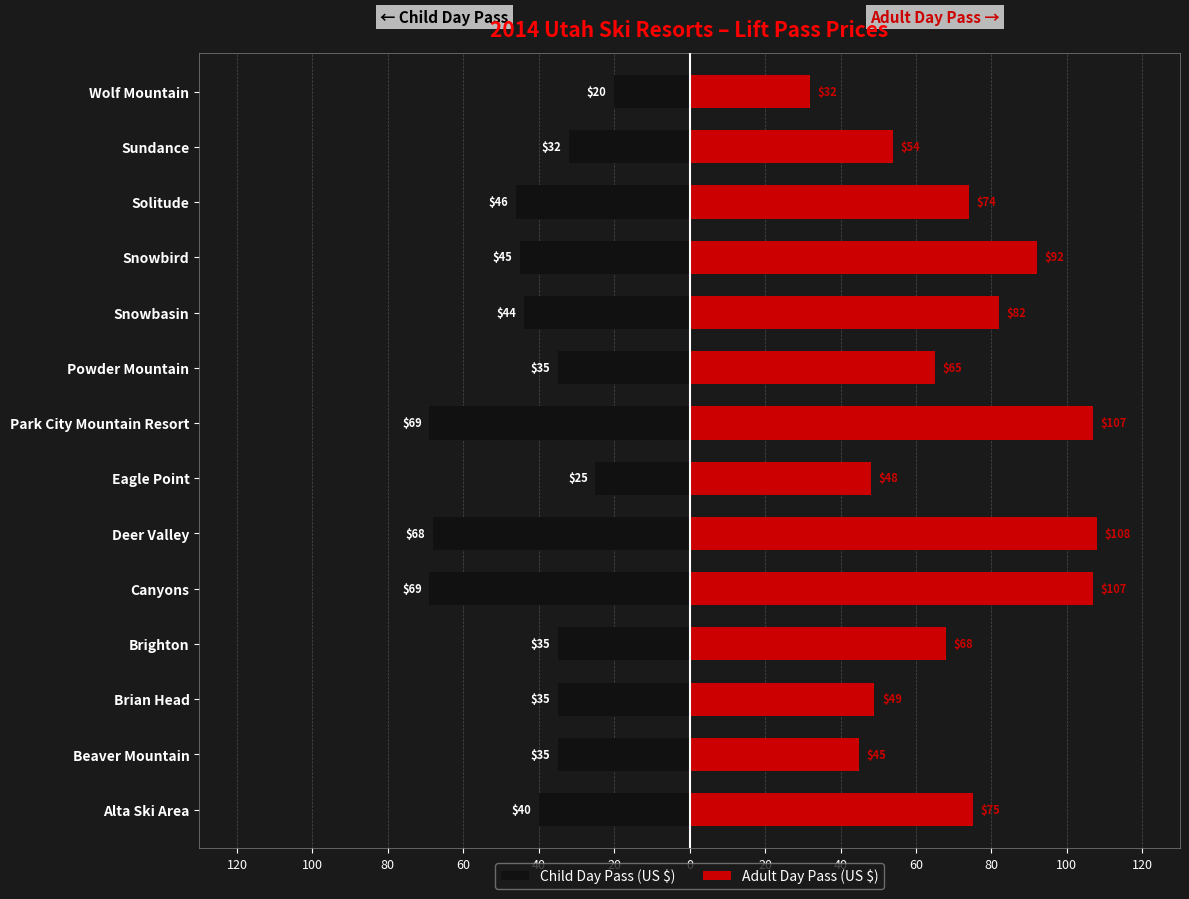

True or false: Adult Day Pass (US $) has a value of 92 at Snowbird.

True